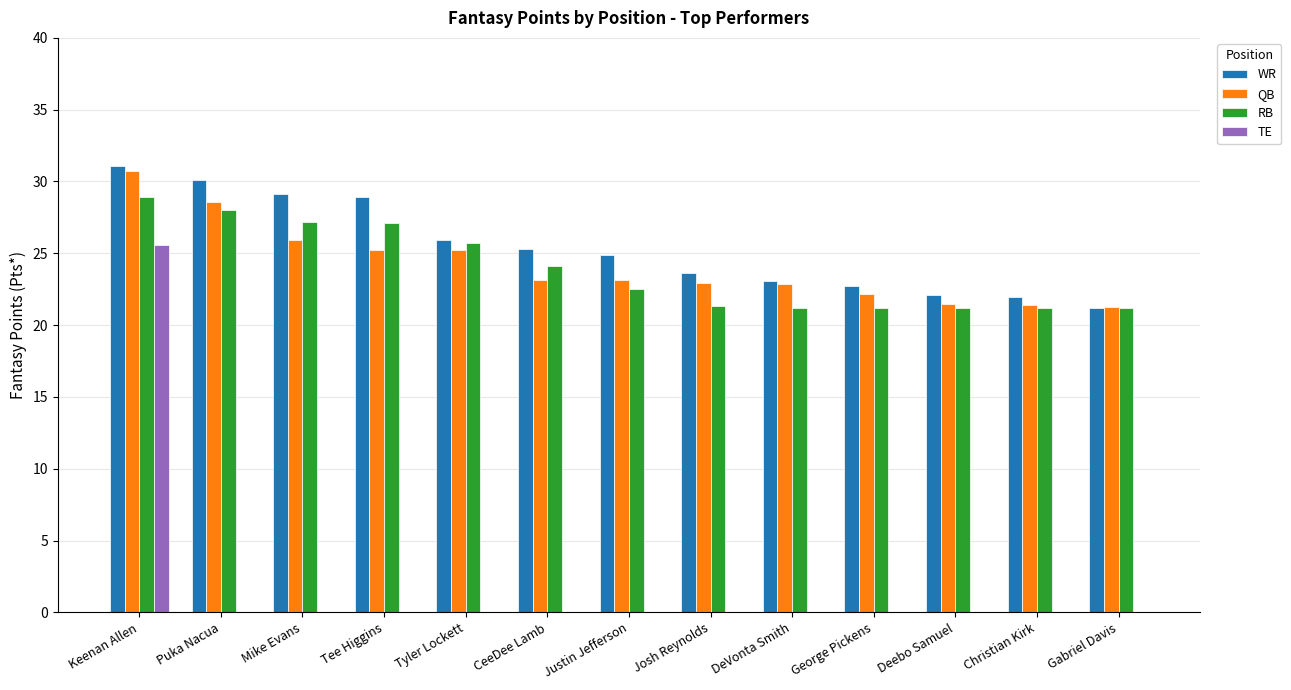

What is the total value across all series at Christian Kirk?

64.5